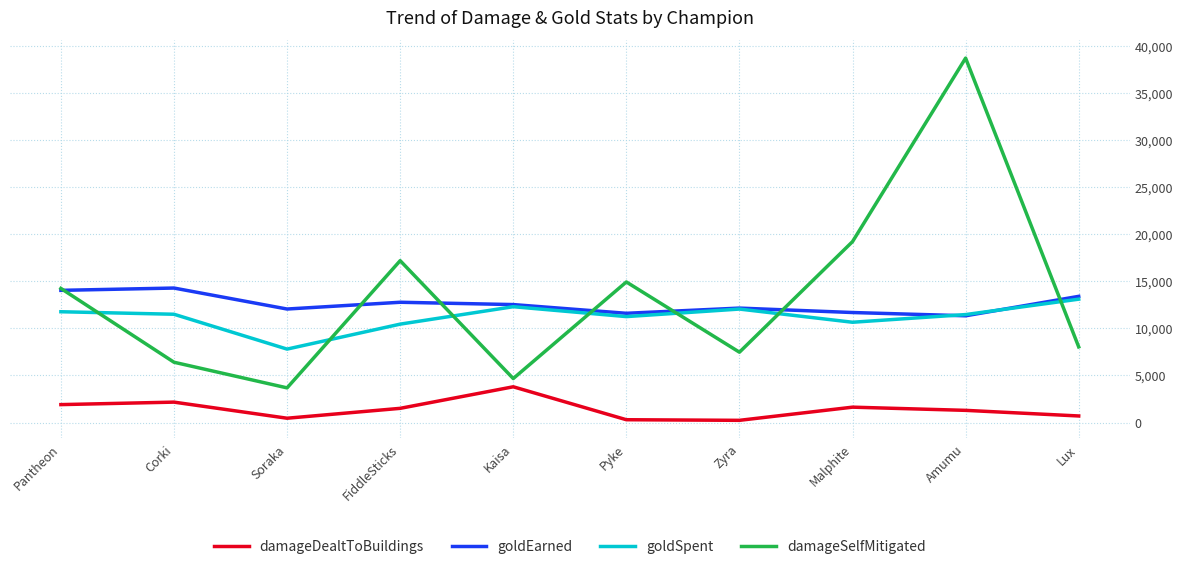

What is the total value across all series at Pantheon?

41950